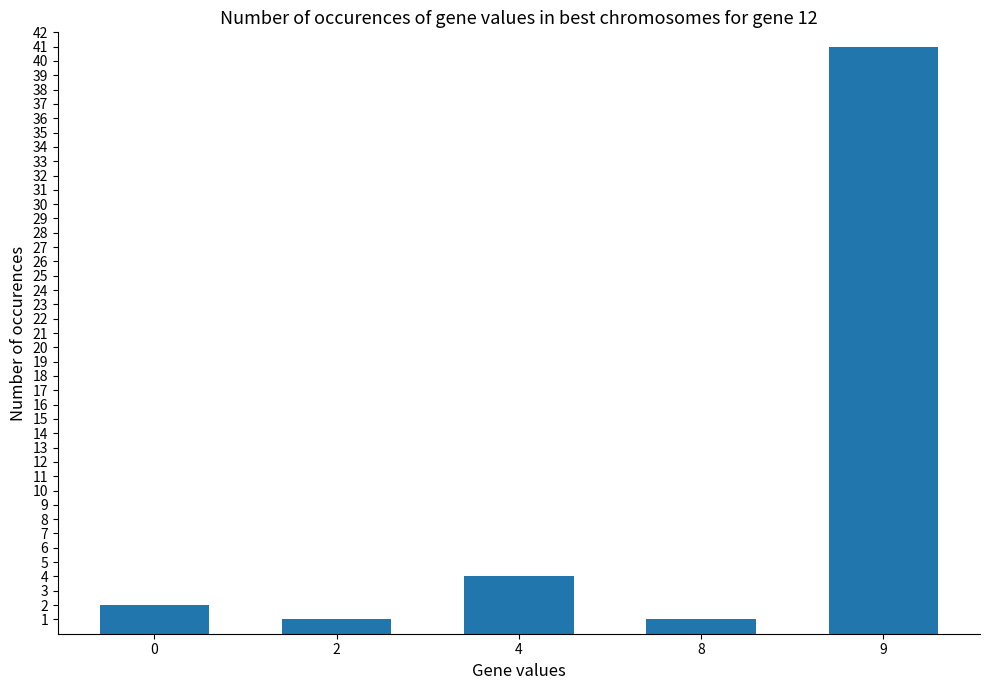

At which label is the value closest to 21?

4